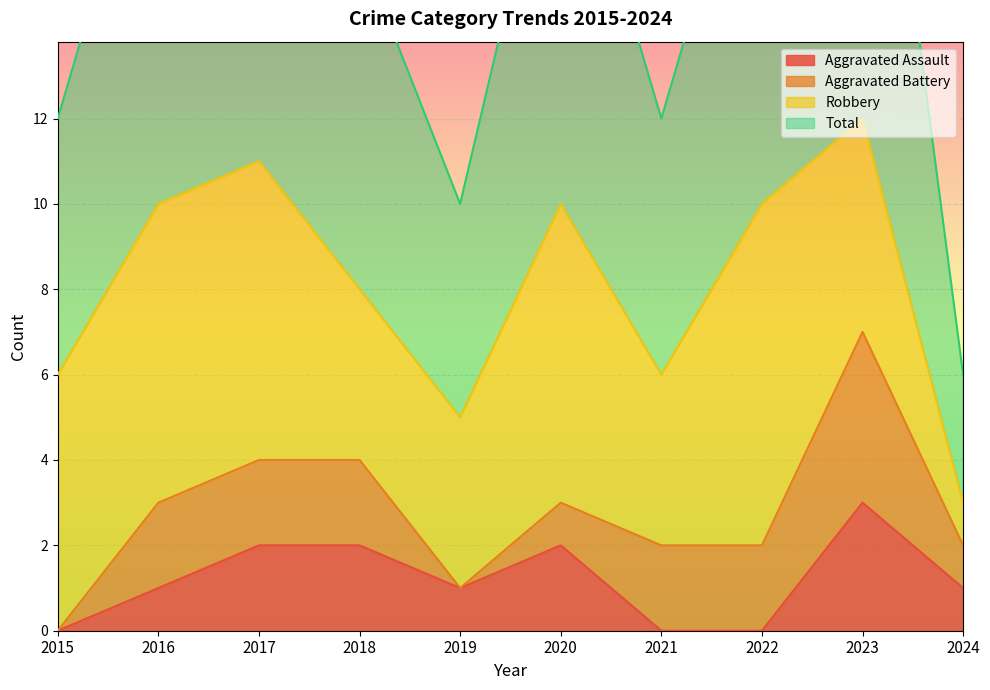

Which label corresponds to the largest value in the chart?

2023